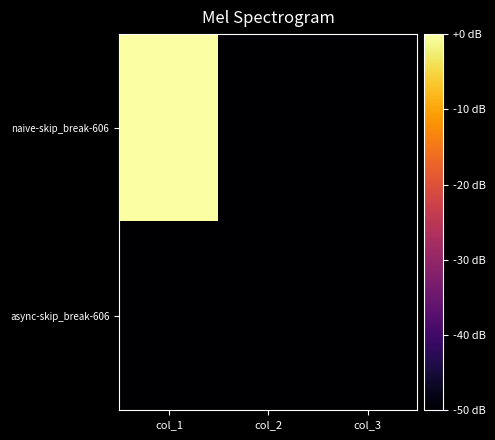

Reading left to right, what are all the values shown in this chart?

naive-skip_break-606: col_1=0.0	col_2=-76.2	col_3=-58.2
async-skip_break-606: col_1=-50.0	col_2=-50.0	col_3=-50.0